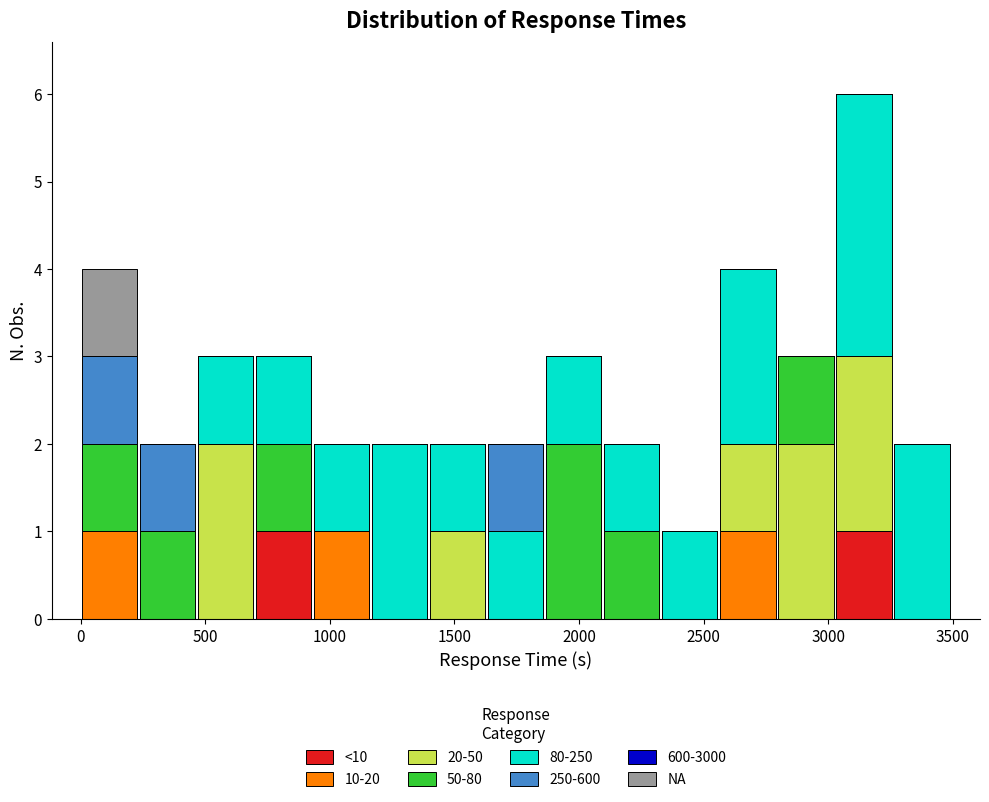

What is the total height of the stacked bar covering 2100 to 2350 on the x-axis? Neither the bar edges nor the heights are printed on the chart, so give them approximately, as read against the axes.

2